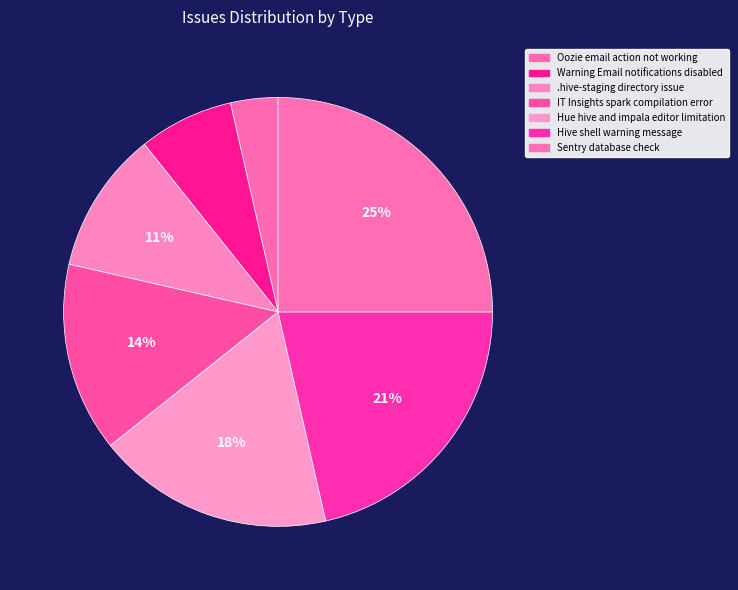

Count the number of slices in the pie.

7